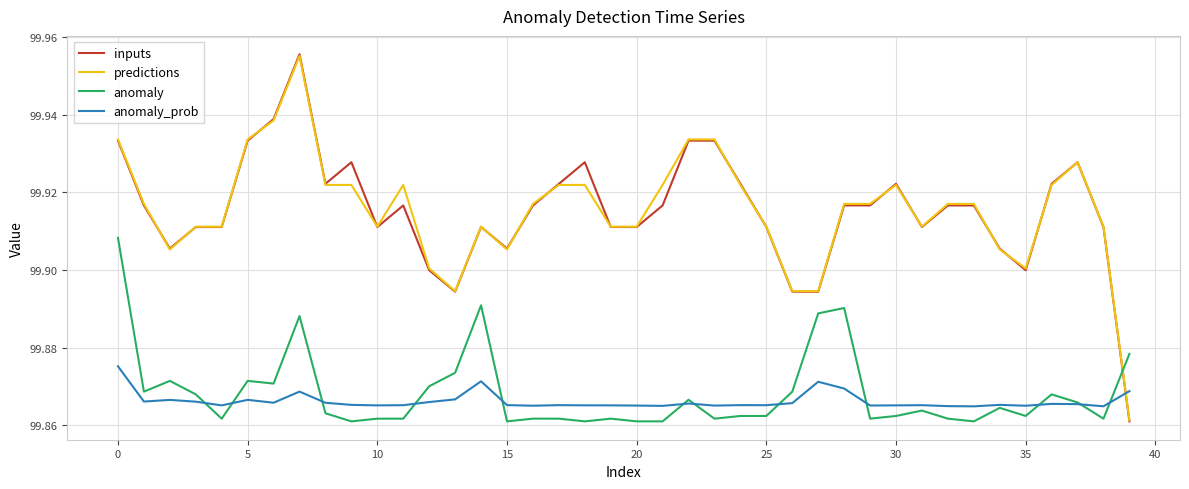

How many series are shown in this chart?

4